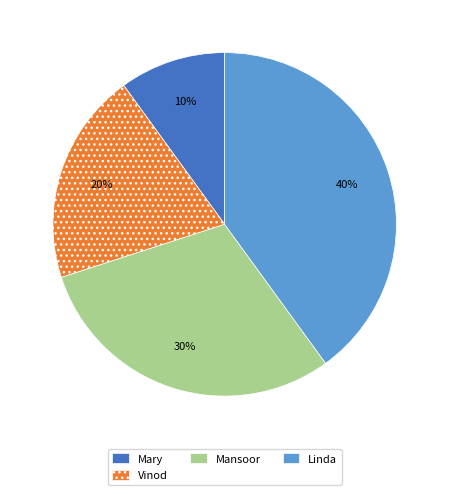

Which slice is the smallest?

Mary